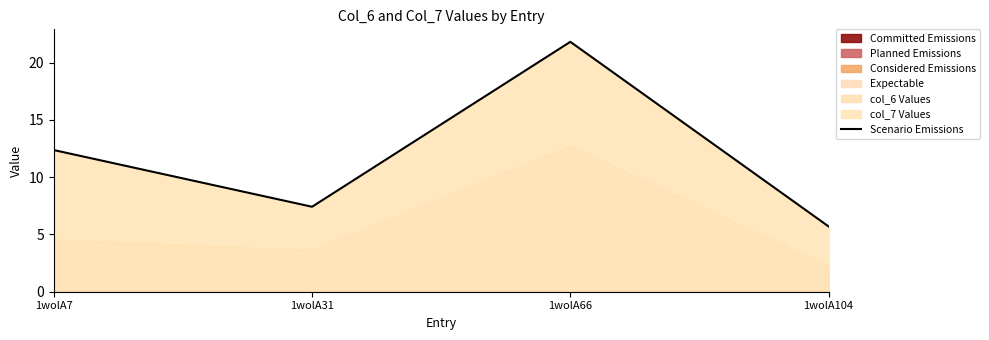

How many points are higher than both their immediate neighbors (excluding endpoints)?

1